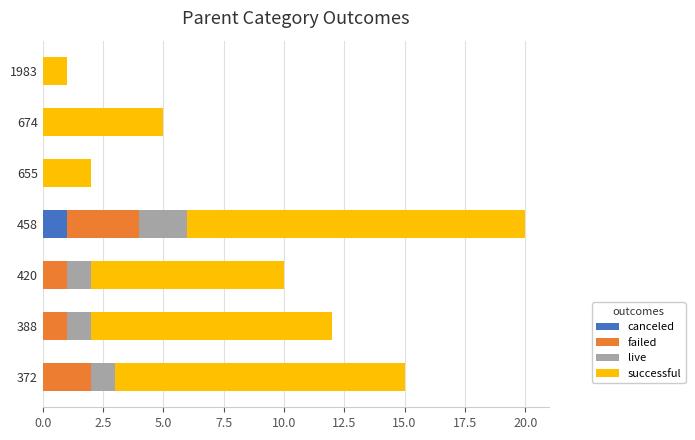

Is it true that canceled equals -1 at 388?

False